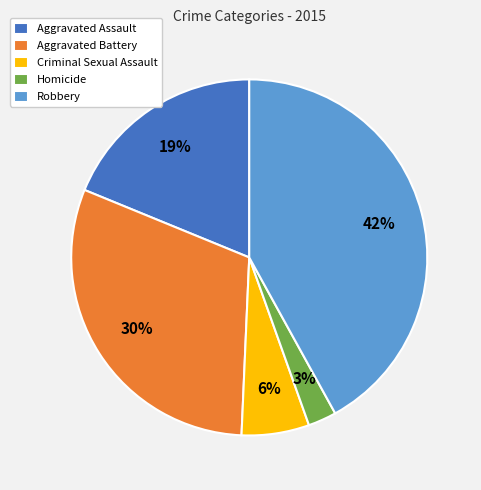

How many segments does this pie chart have?

5